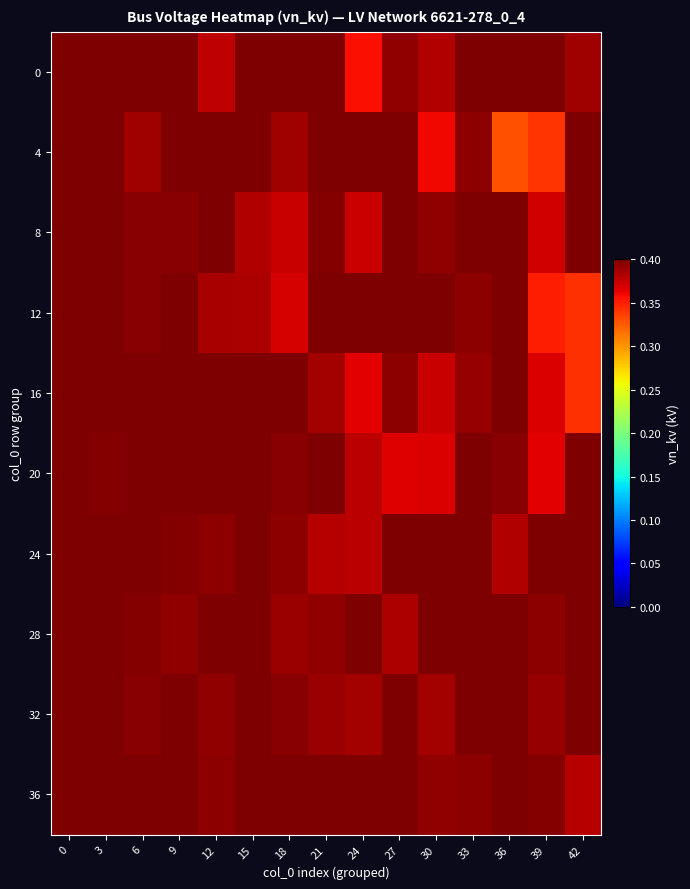

How many series are shown in this chart?

10